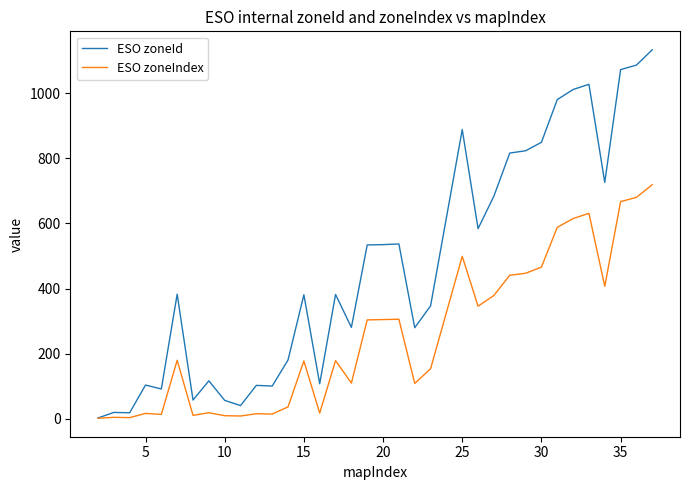

What is the maximum value shown in the chart?

1133